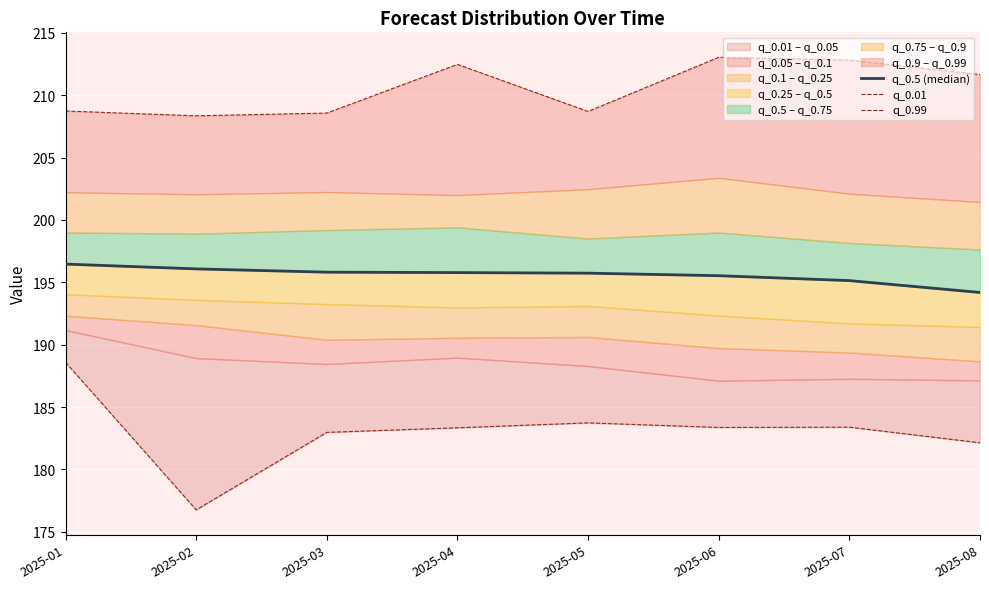

True or false: q_0.5 (median) has more than 1 points higher than both neighbors.

False